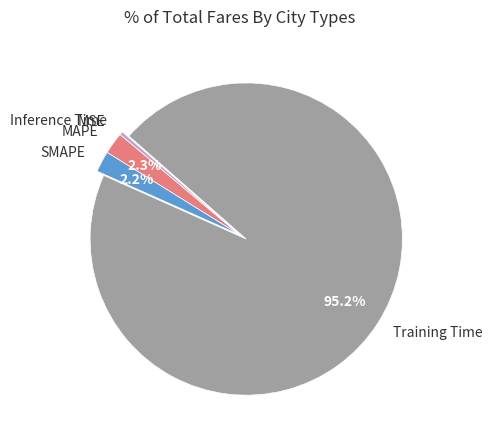

To the nearest percent, what percentage of the pie is SMAPE?

2%